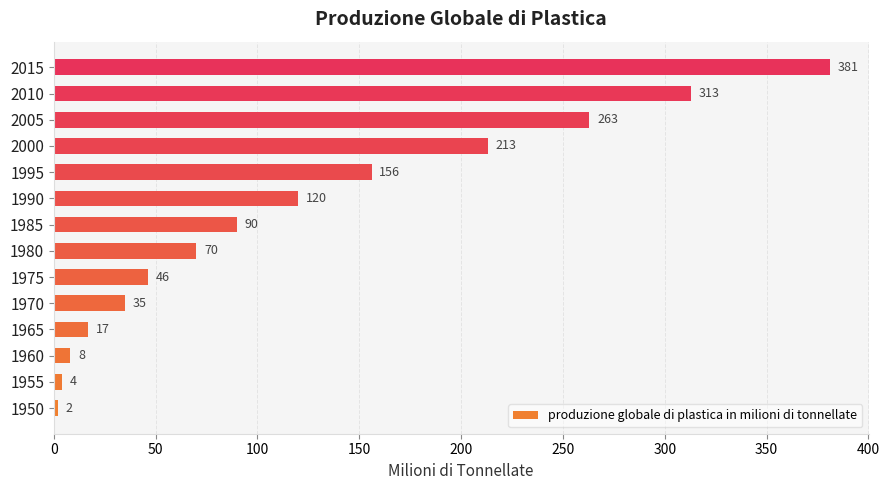

What is the minimum value shown in the chart?

2